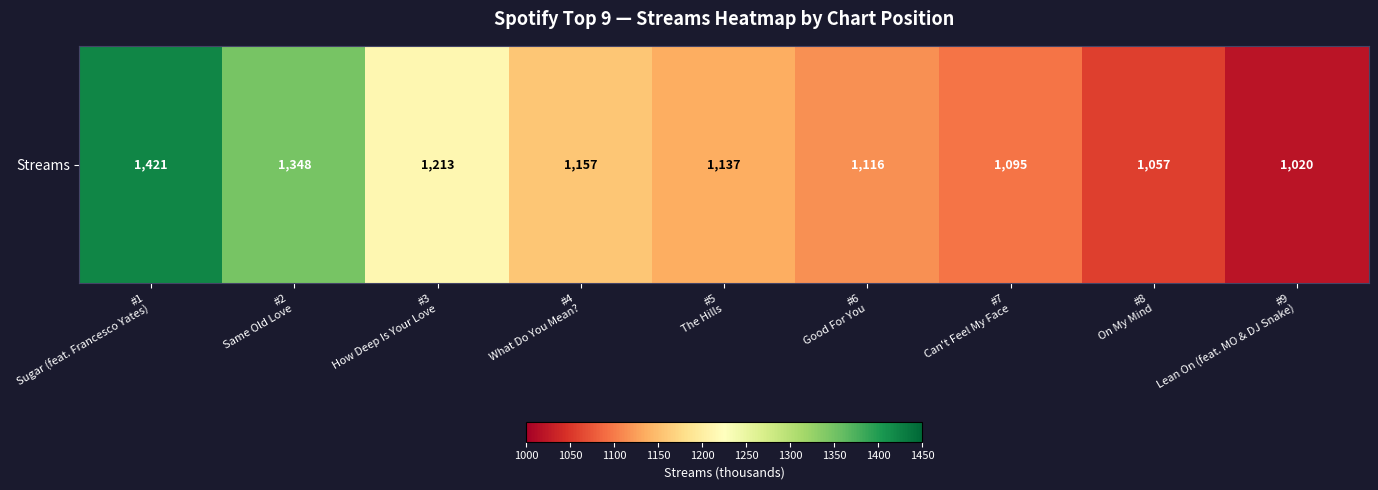

Which has a higher value, #2
Same Old Love or #4
What Do You Mean??

#2
Same Old Love